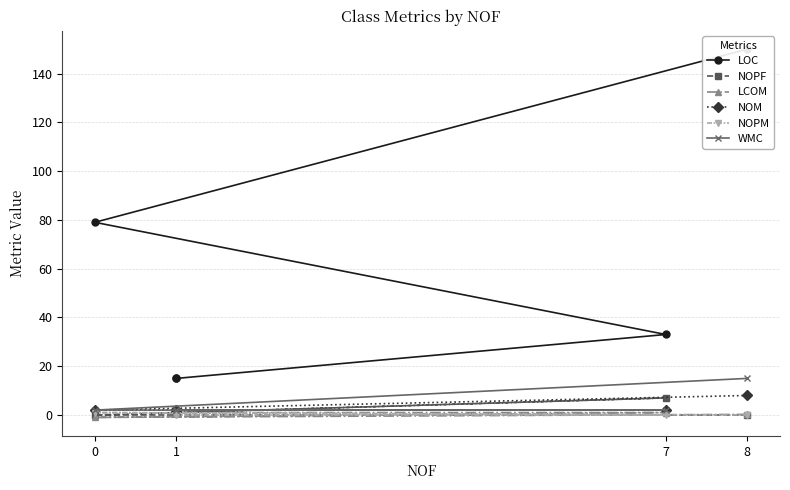

True or false: NOPF and LOC intersect in this chart.

False